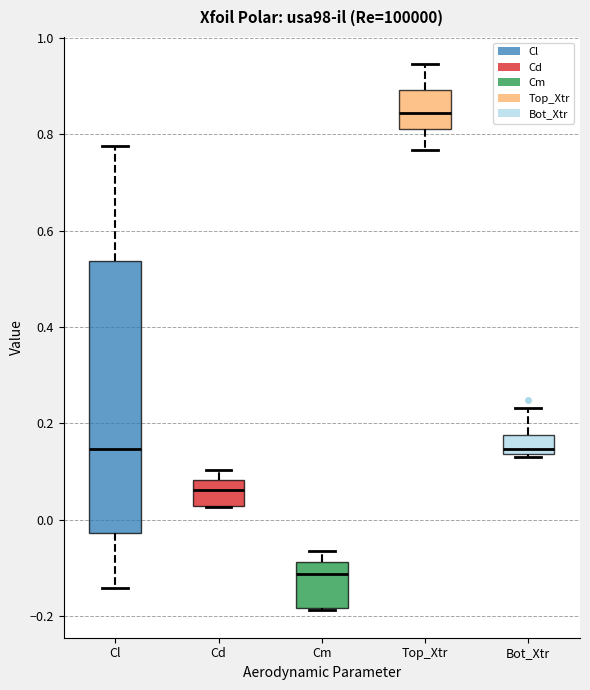

Which box's median line is the lowest?

Cm